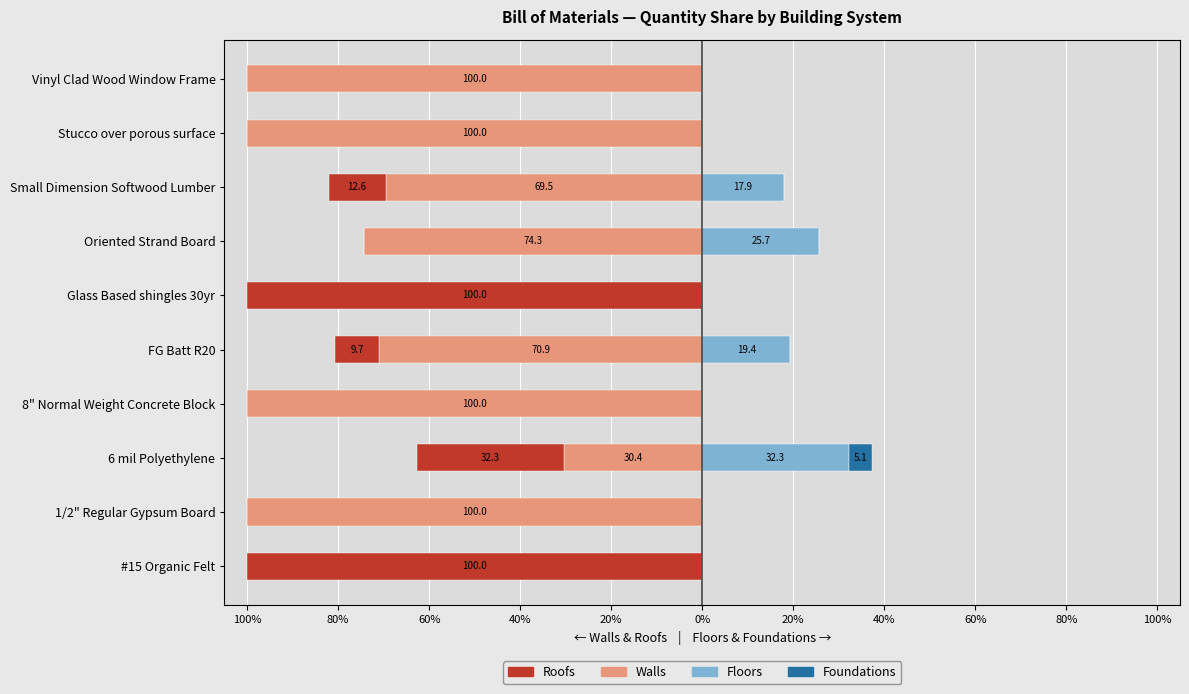

What are all the series names shown in the legend?

Walls, Roofs, Floors, Foundations